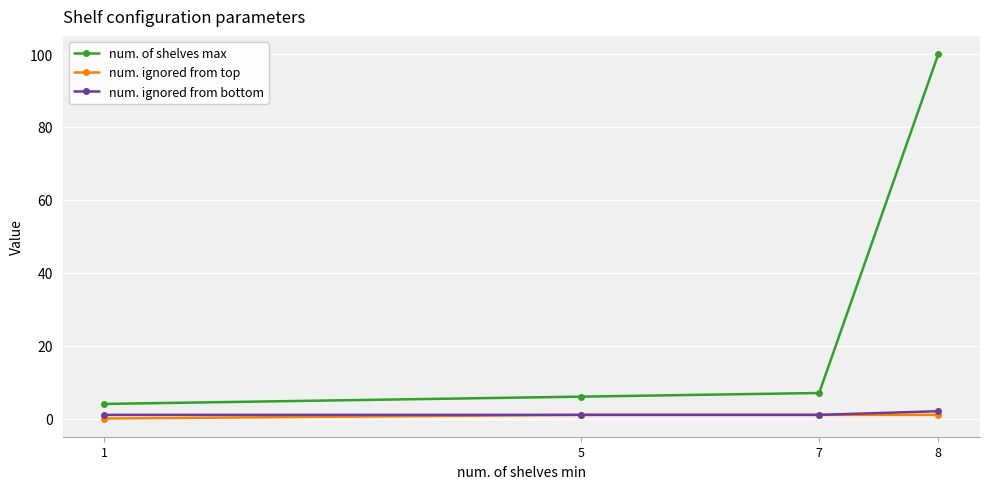

What is the value of the num. of shelves max point at the 3rd from the left?

7